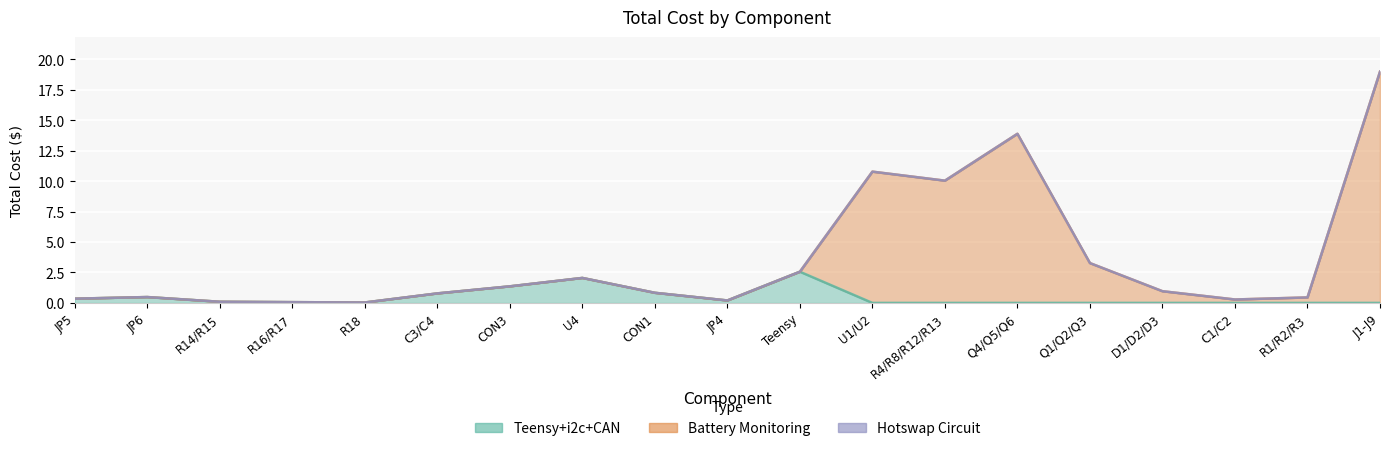

At CON1, list the series in order from largest to smallest.

Teensy+i2c+CAN, Battery Monitoring